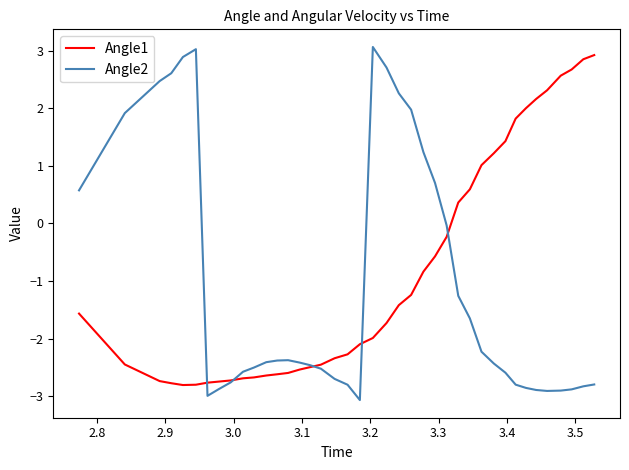

What is the difference between the second highest and second lowest values in the Angle1 series?

5.7